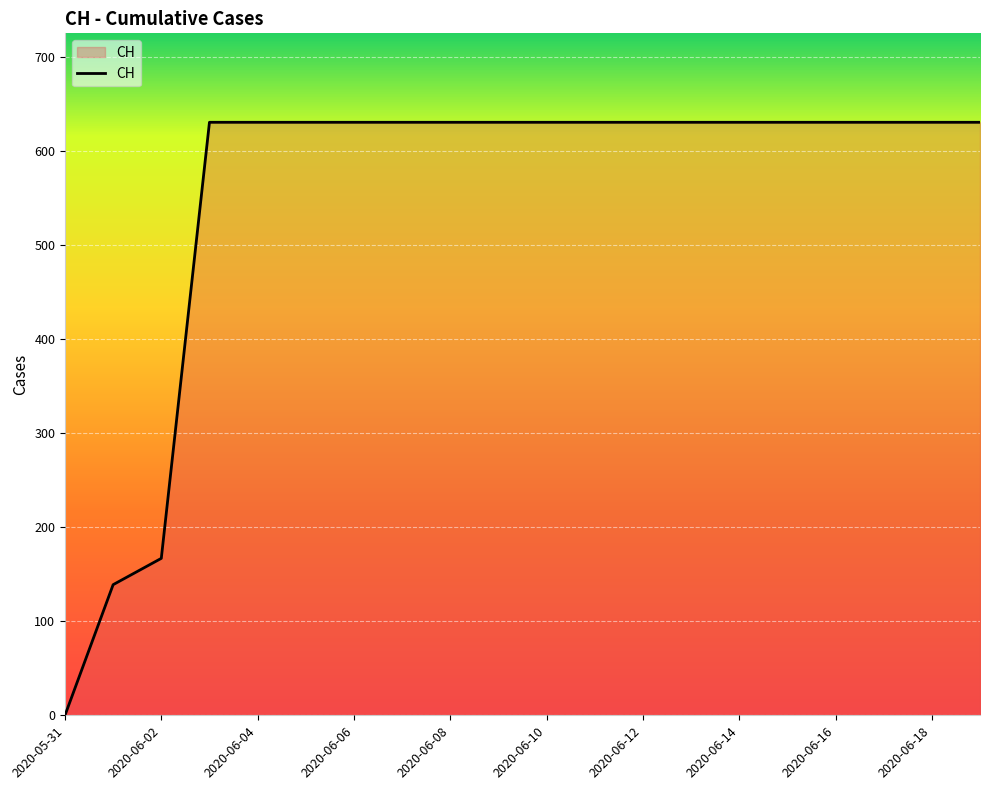

What is the maximum value shown in the chart?

631